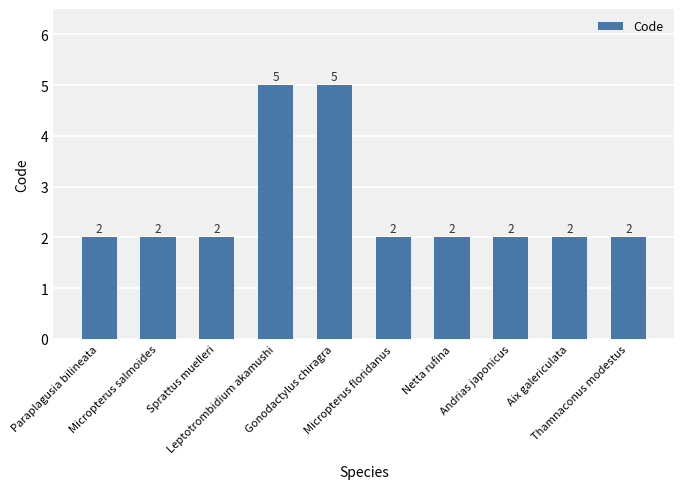

What is the value of the 8th bar from the left?

2